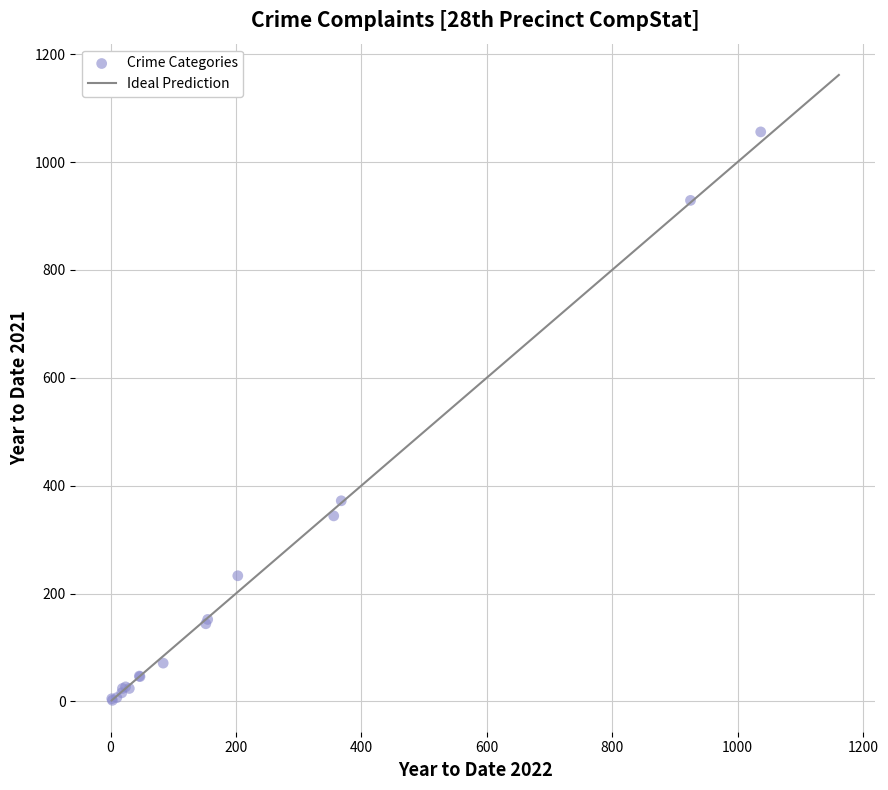

What Y value in the scatter plot is closest to 529?

372